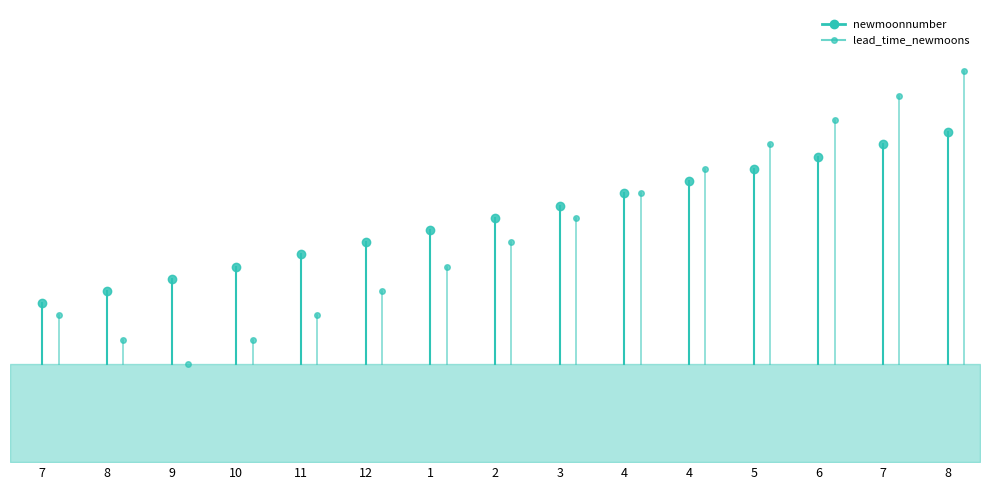

What is the value of the lead_time_newmoons point at the 1st from the left?

540